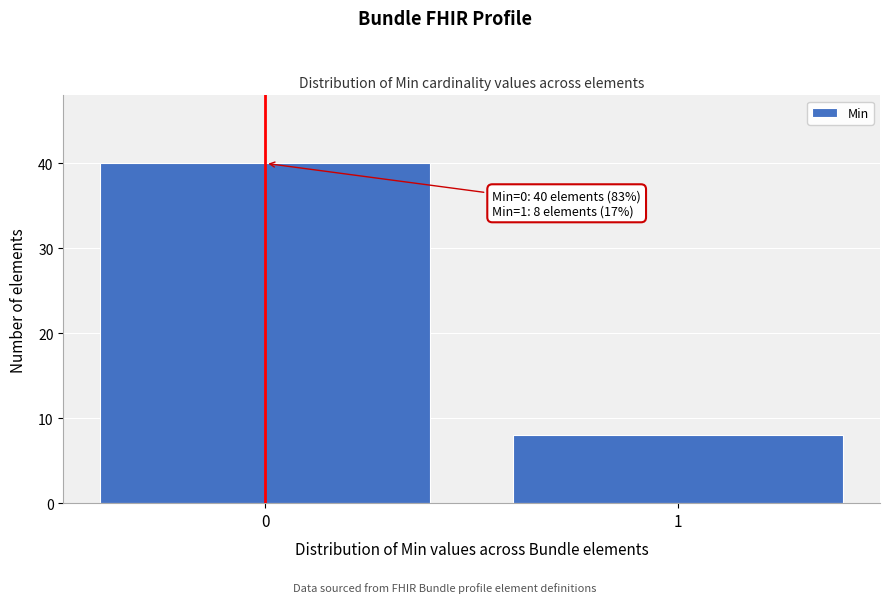

Reading left to right, list all the values displayed in this chart.

40	8